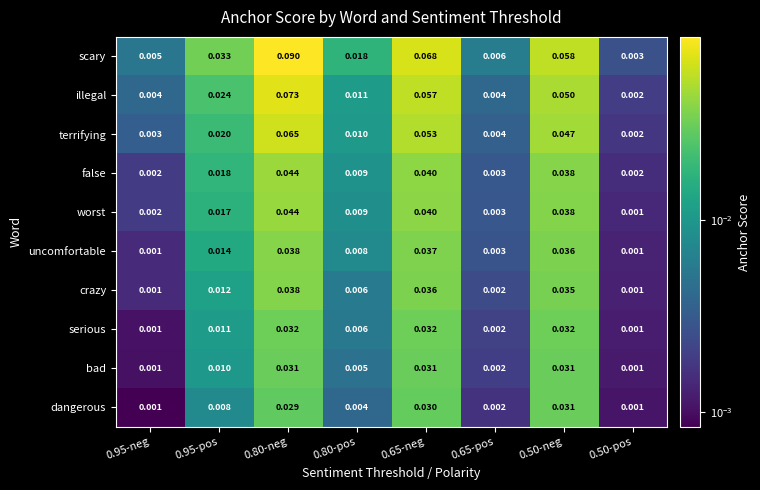

At how many categories does at least one series exceed 0?

8